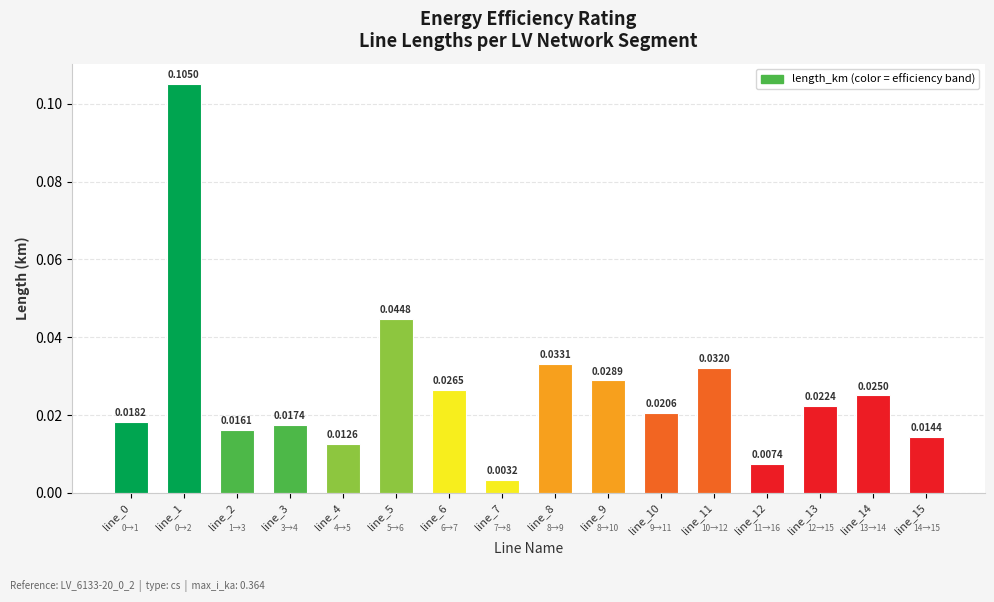

What is the sum of all values?

0.4